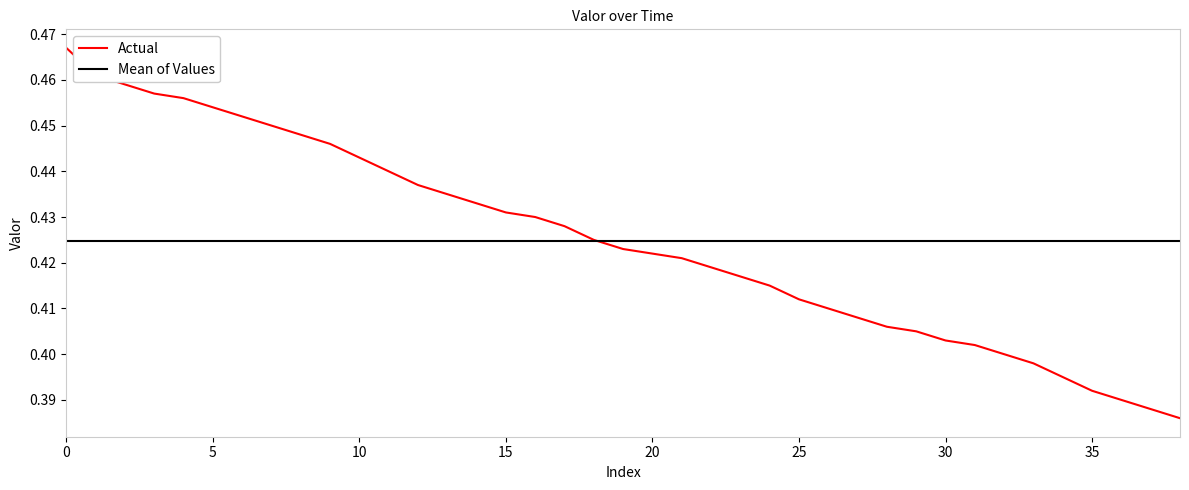

List the series in order of their peak value, lowest first.

Mean of Values, Actual